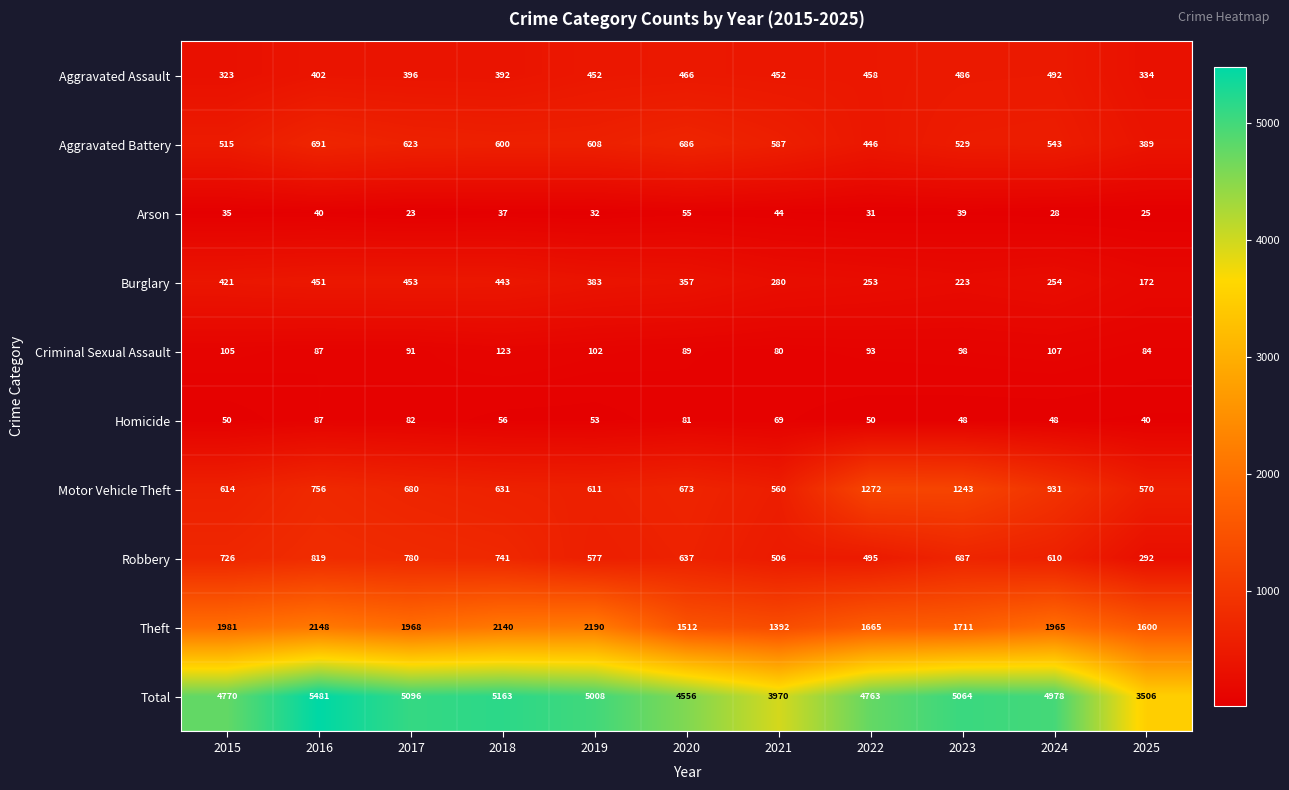

Which series has the widest spread of values?

Total